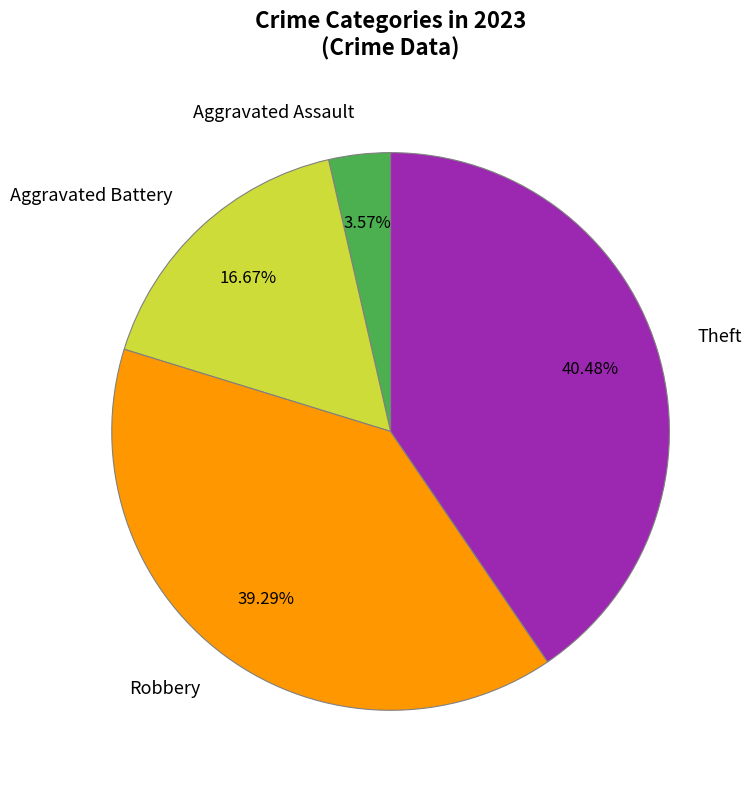

Combined, do Robbery and Aggravated Assault account for over 50%?

No